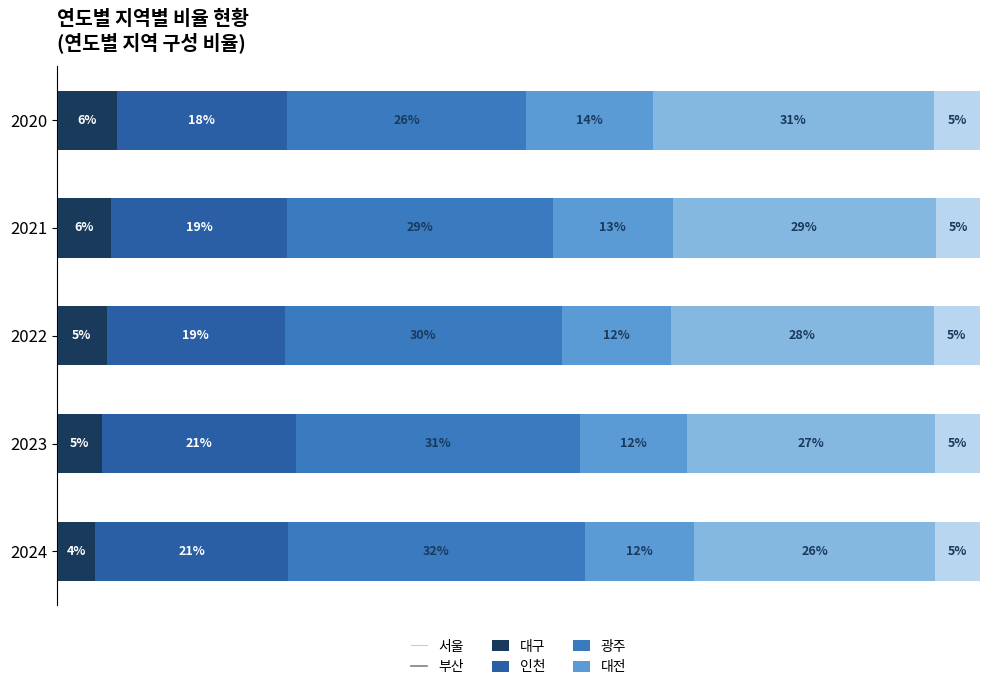

At how many categories does at least one series exceed 19?

5